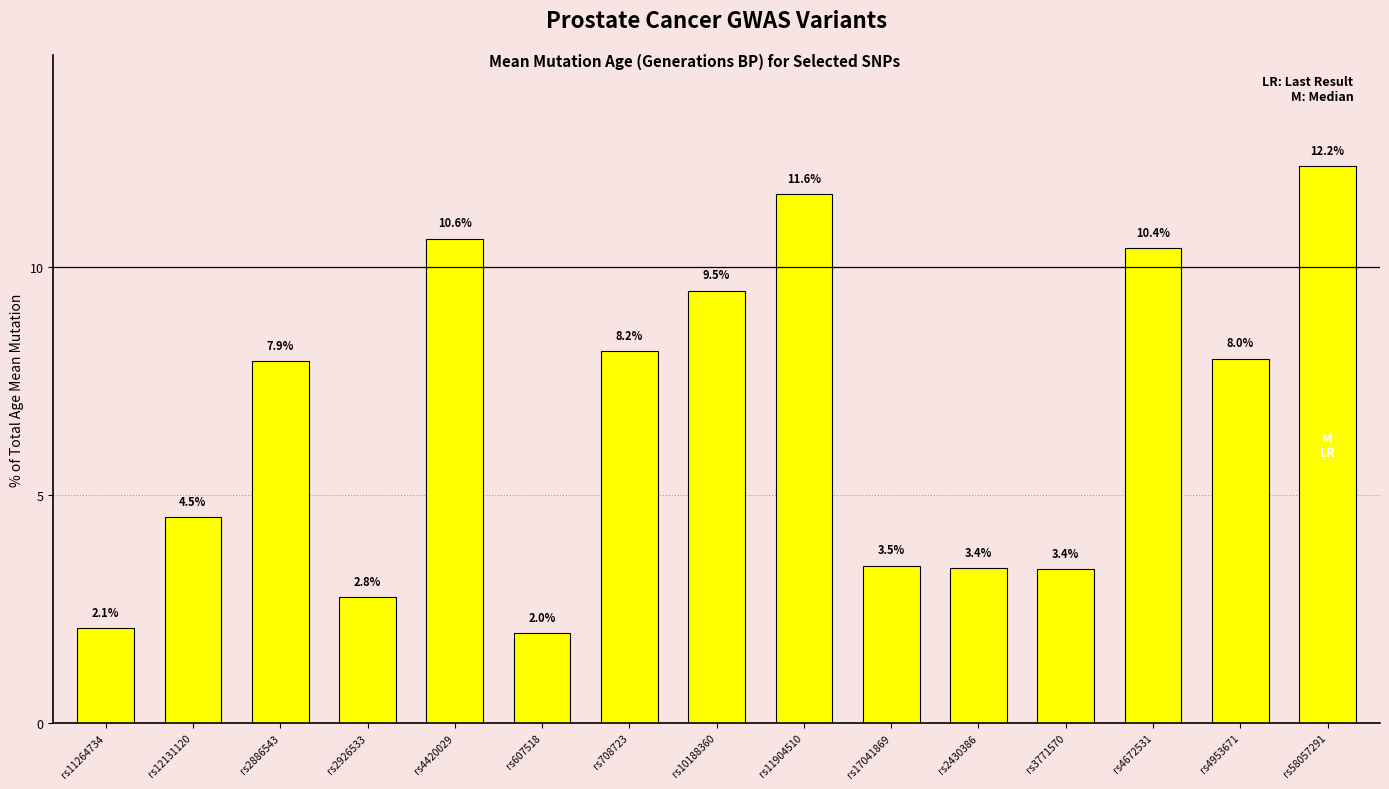

What is the sum of the values at rs58057291 and rs11264734?

14.3